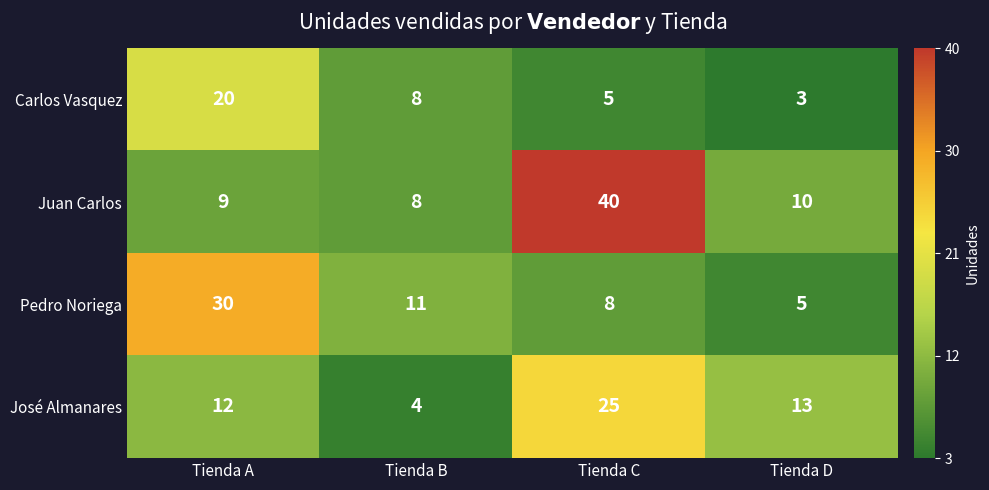

How many data points does each series have?

4